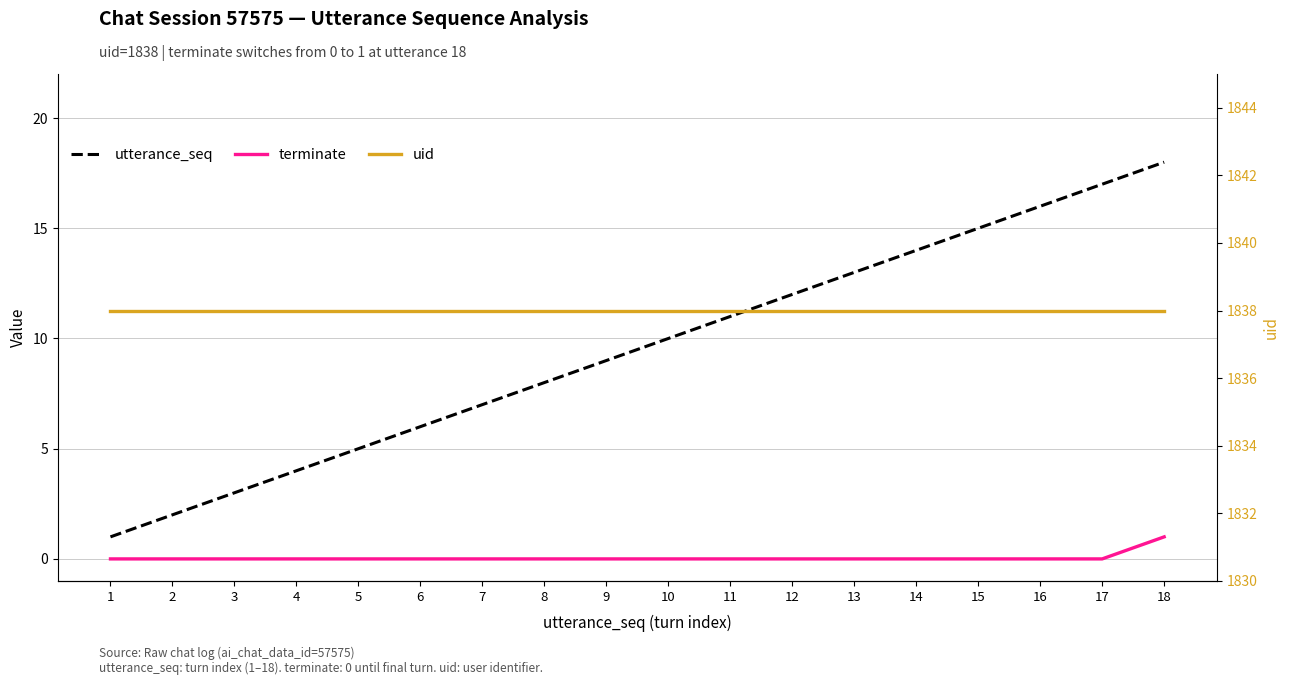

At 13, list the series in order from largest to smallest.

uid, utterance_seq, terminate